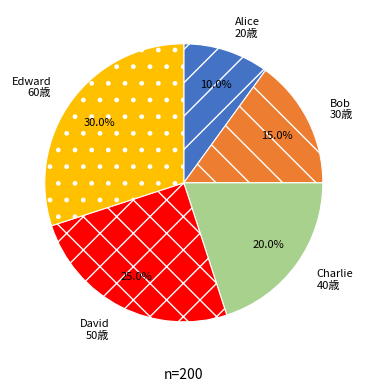

How many slices are in this pie chart?

5